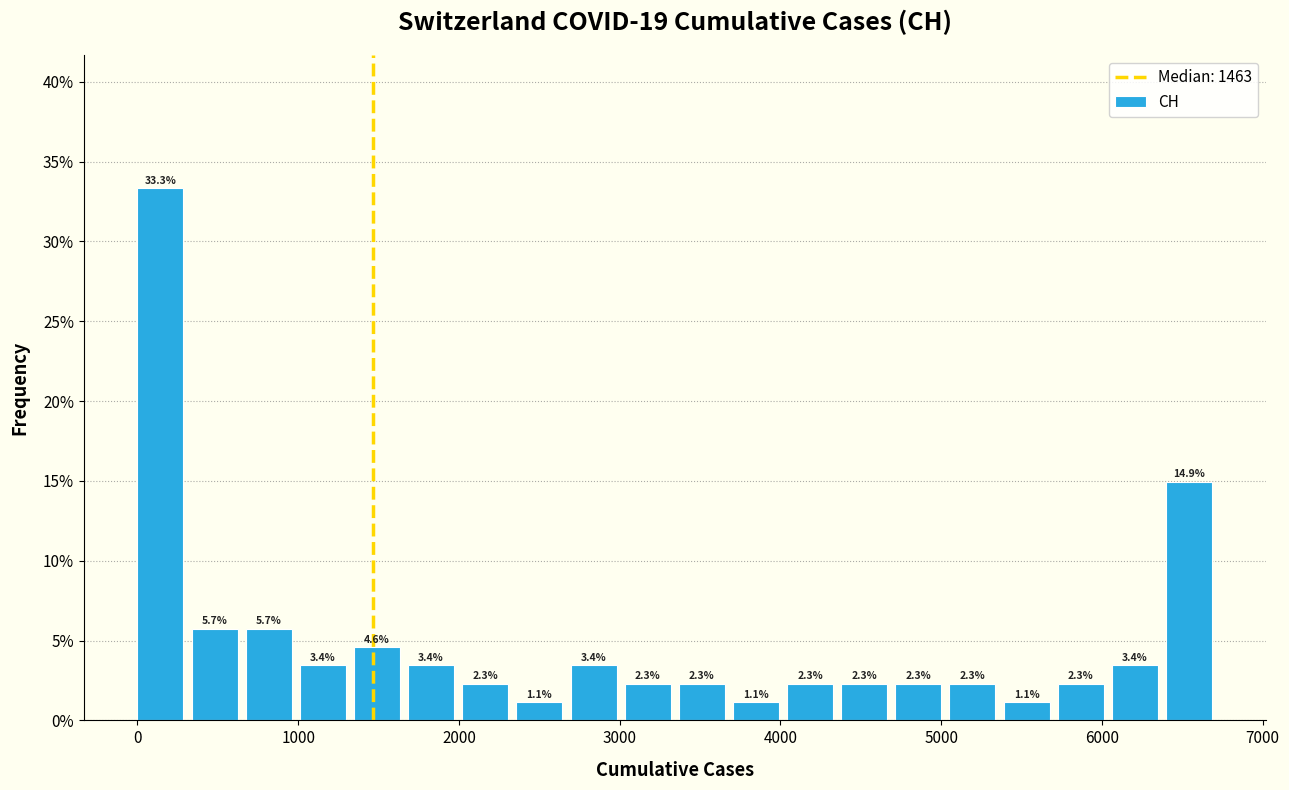

Around what value on the x-axis is the tallest bar? Give the approximate position of its centre, as read against the axis.

100